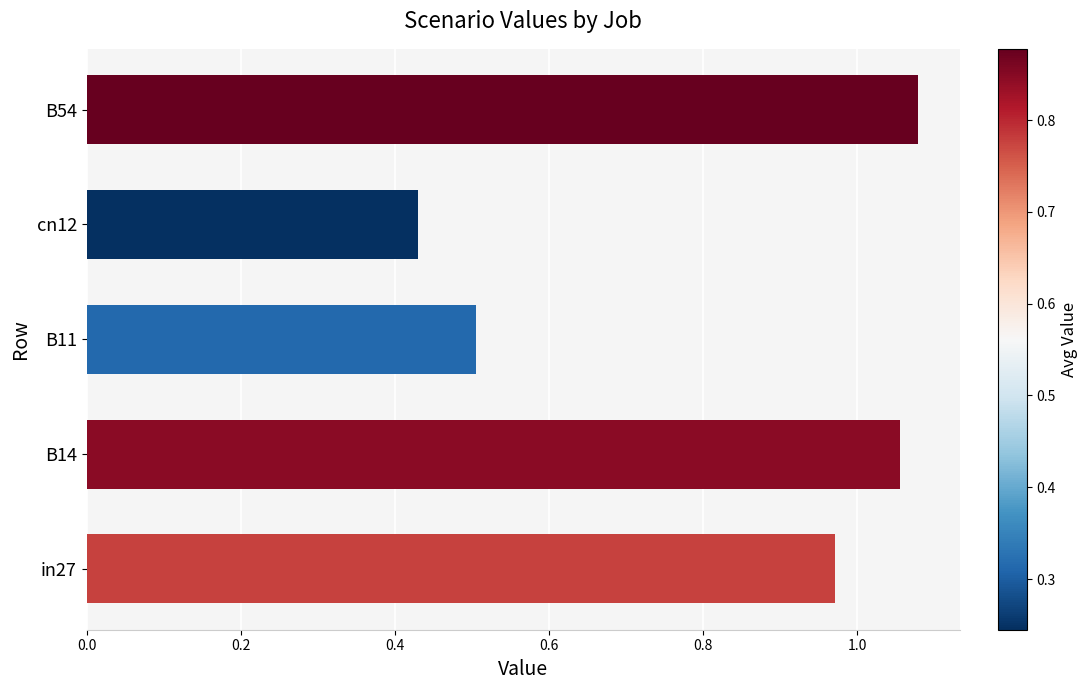

True or false: the data shows 0.3 at B11.

False